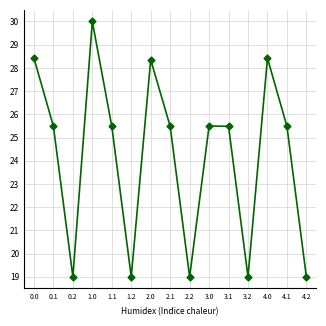

What is the change in value from 0.0 to 1.1?

-2.9